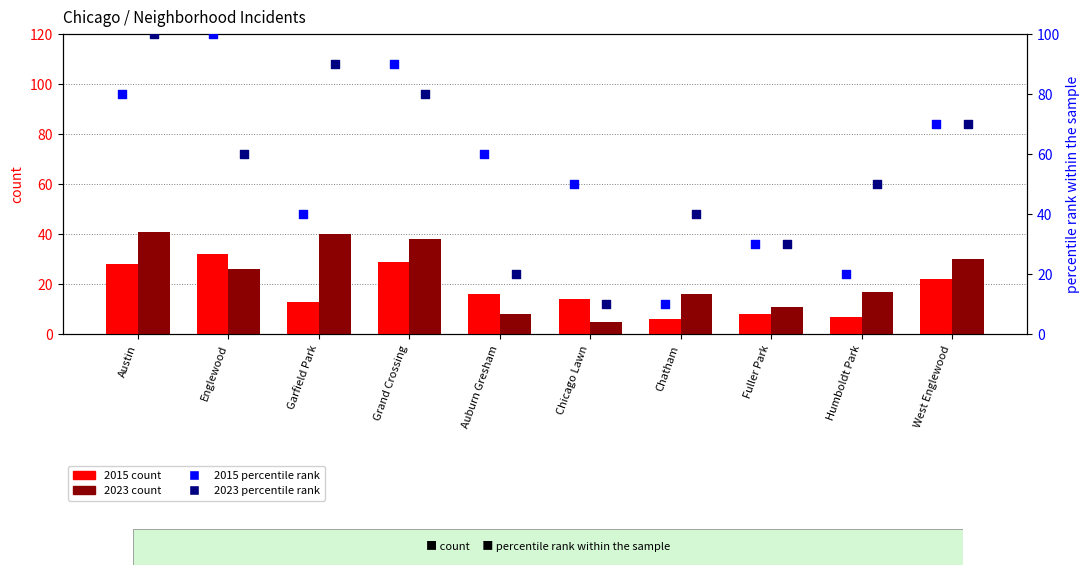

Which series reaches the maximum Y coordinate?

2015 percentile rank